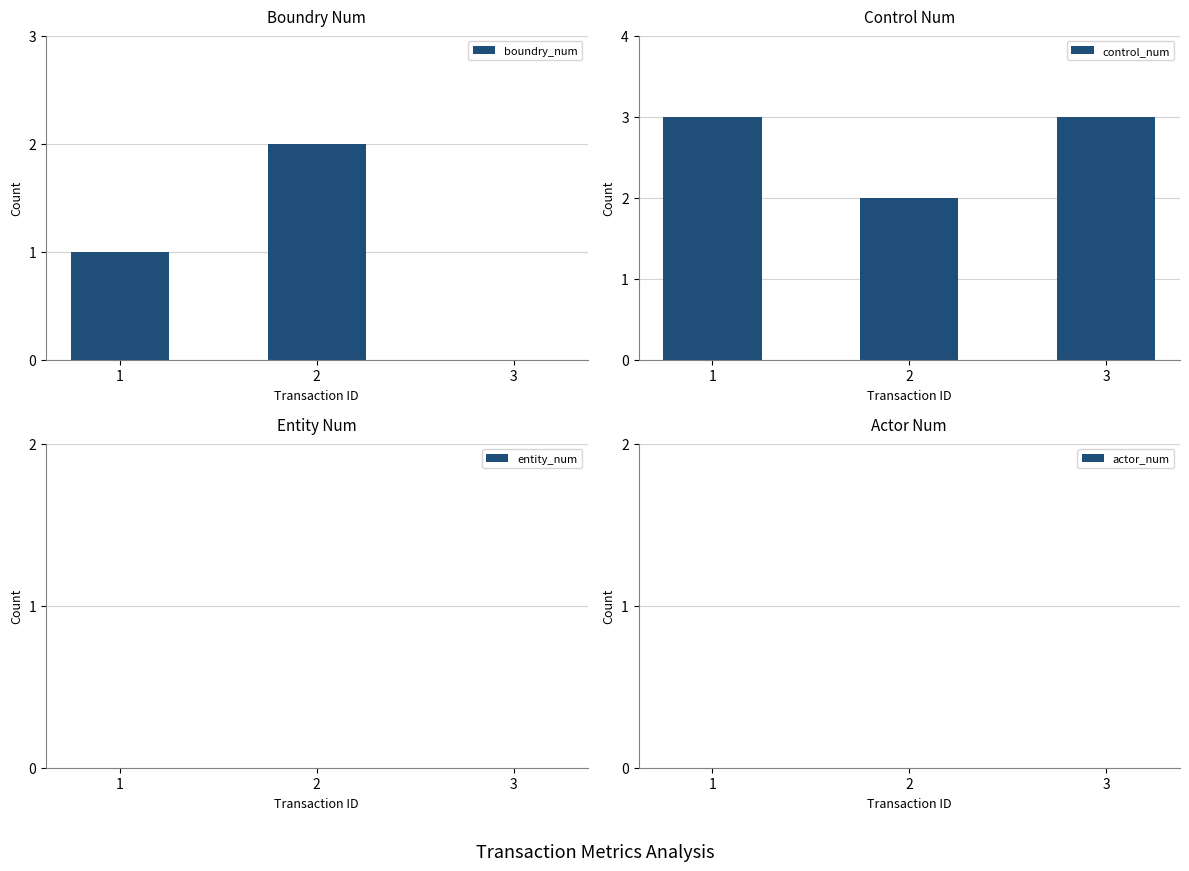

Rank the series by their maximum value, from lowest to highest.

entity_num, actor_num, boundry_num, control_num